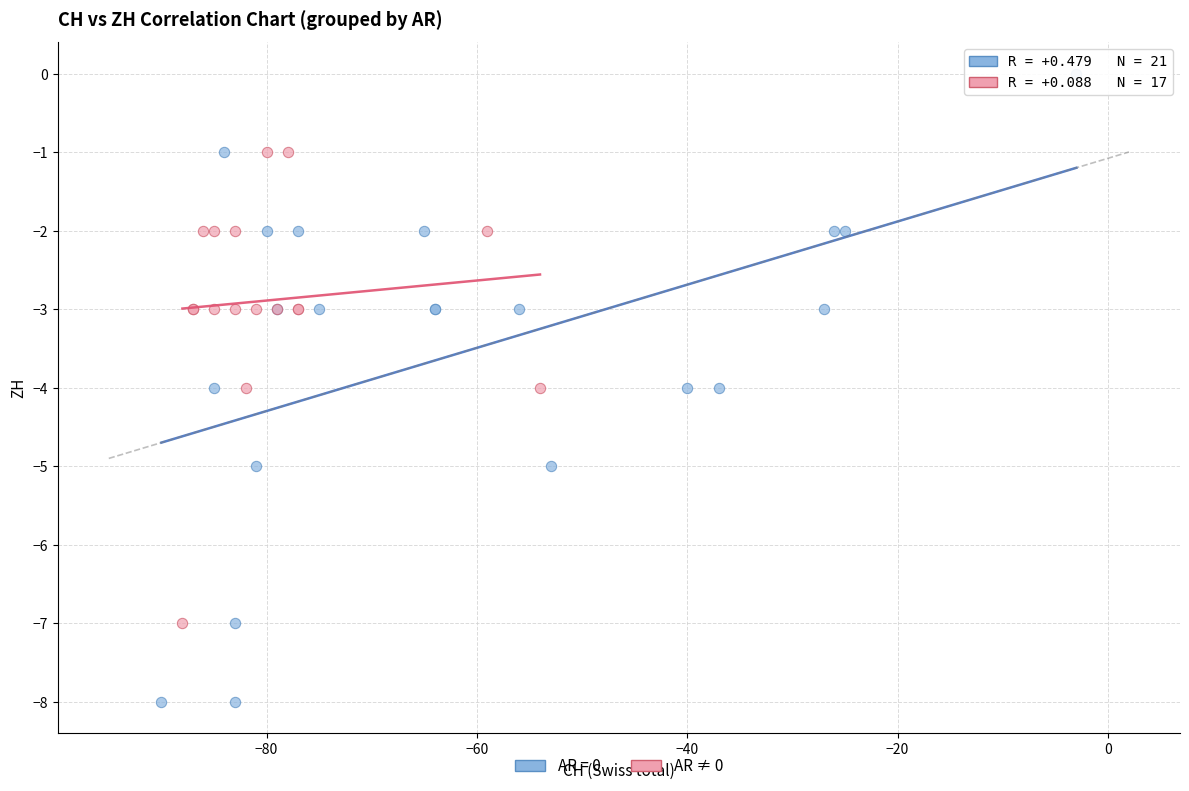

Which series reaches the maximum Y coordinate?

AR = 0